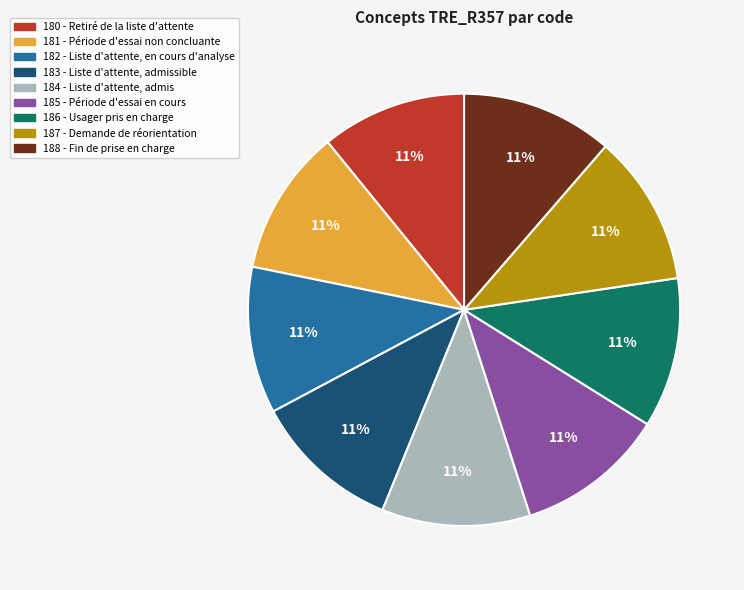

Count the number of slices in the pie.

9